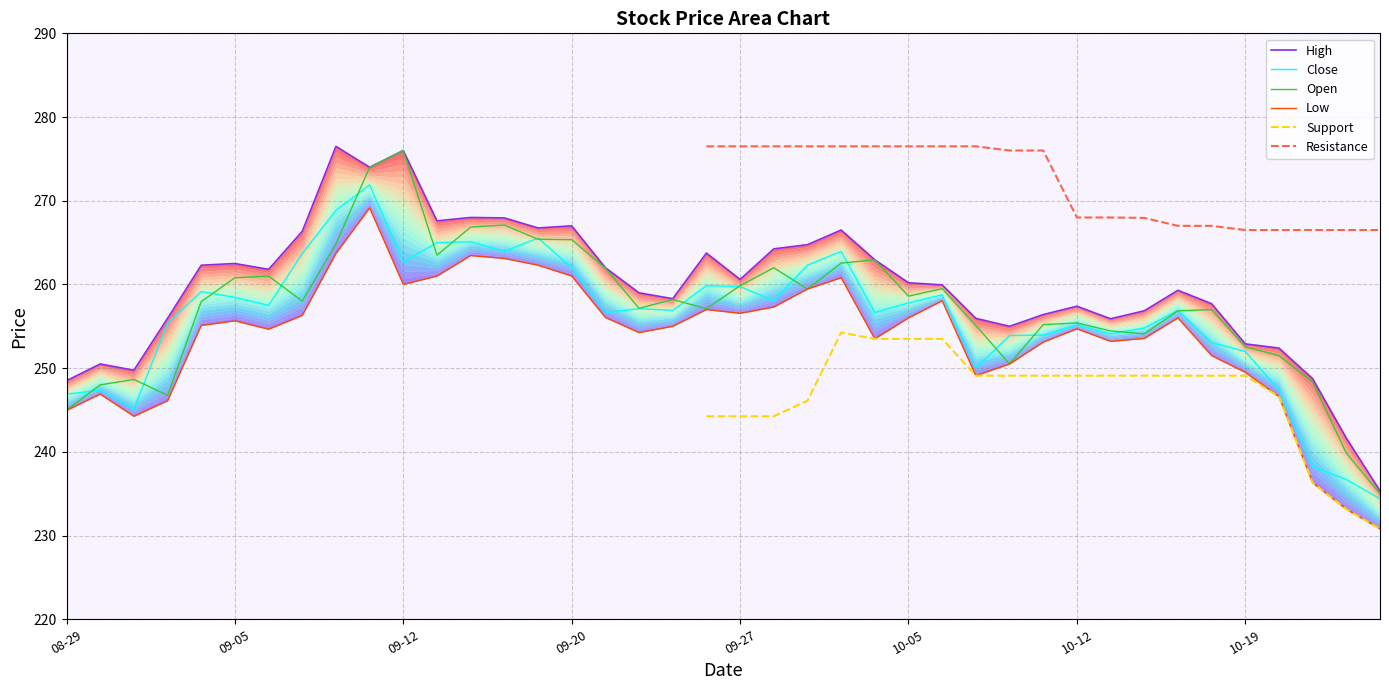

Is this an area chart (filled region under the line)?

No